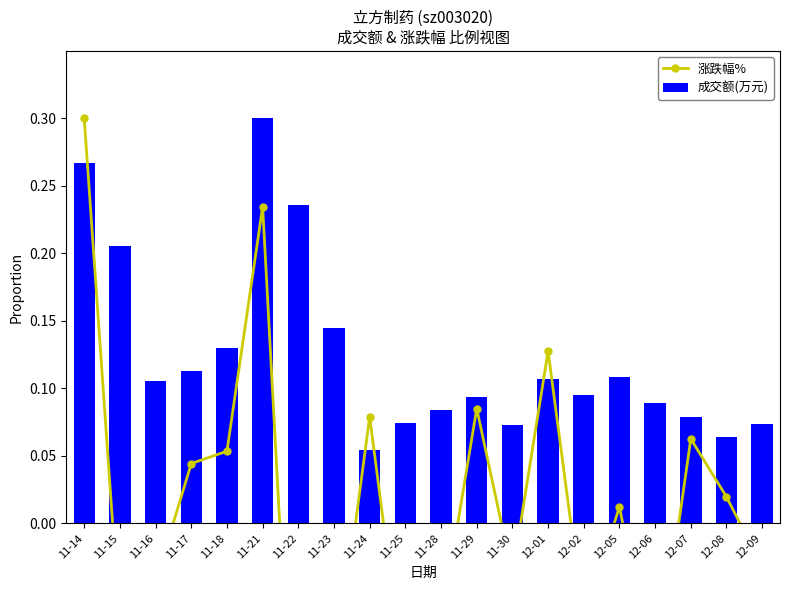

Between 11-24 and 12-02, which series saw the biggest shift?

涨跌幅%